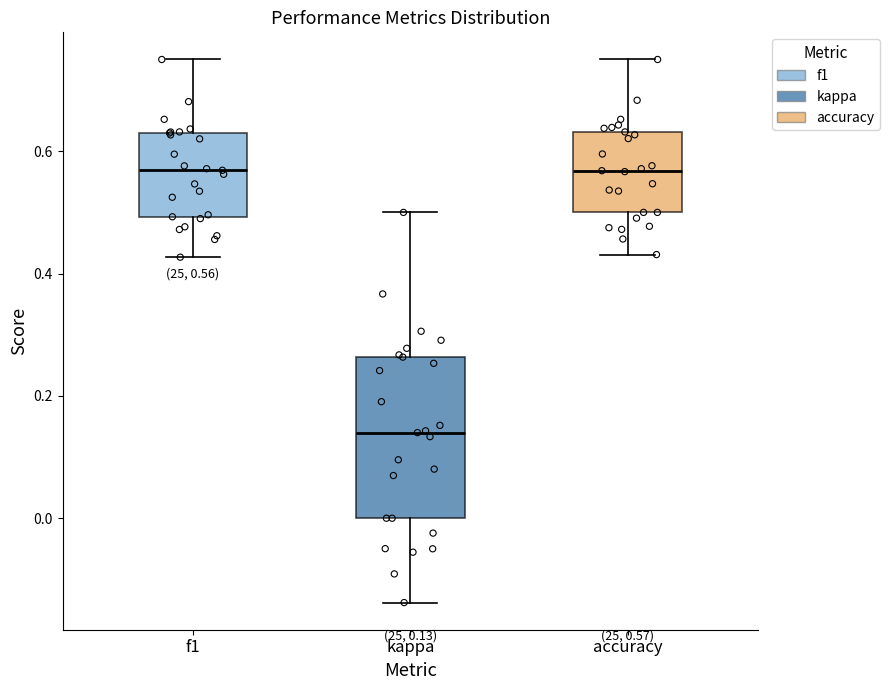

Which box has the lowest median line?

kappa